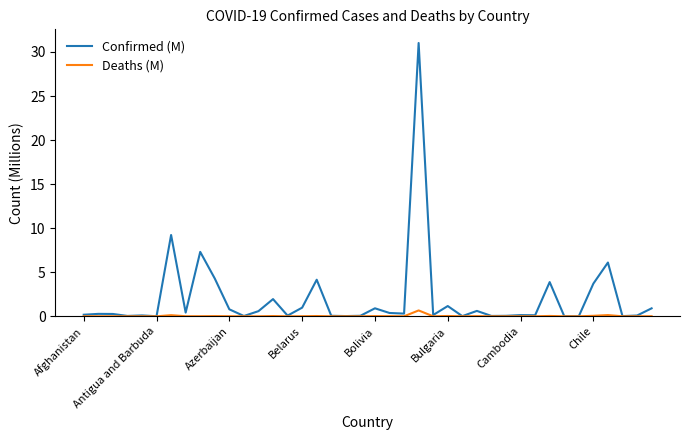

Does the chart display data point markers on the line(s)?

No